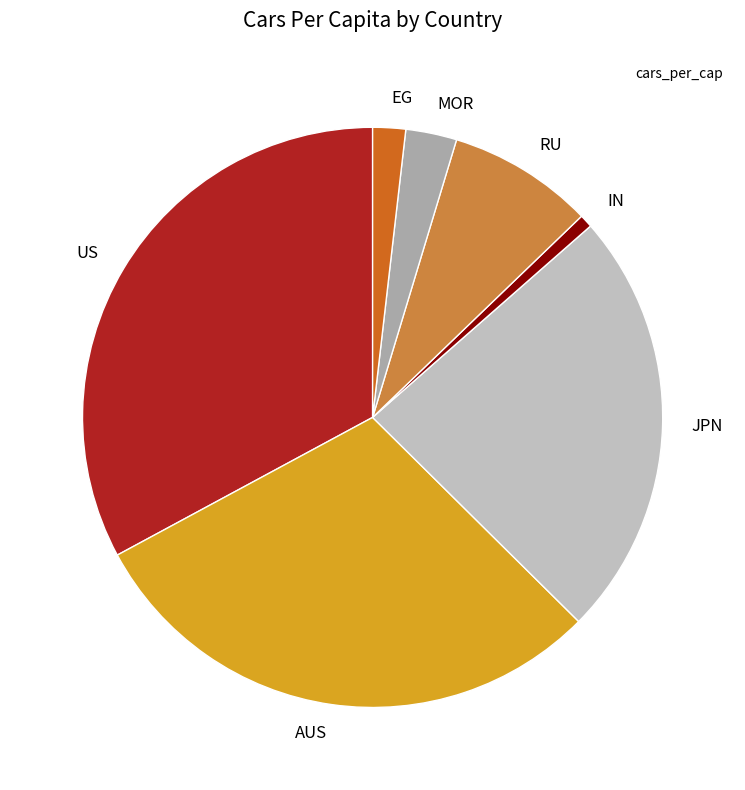

What is the largest slice in the pie chart?

US